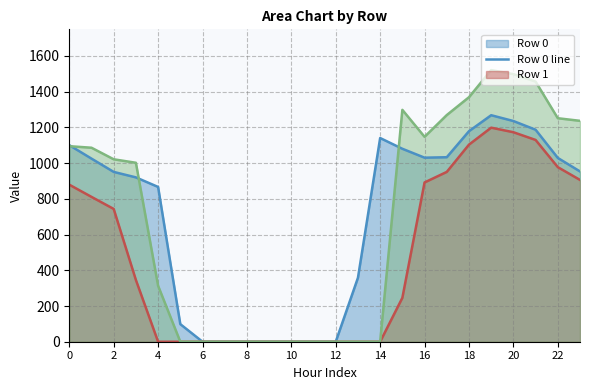

What is the spread (max minus min) of values at 16?

255.4